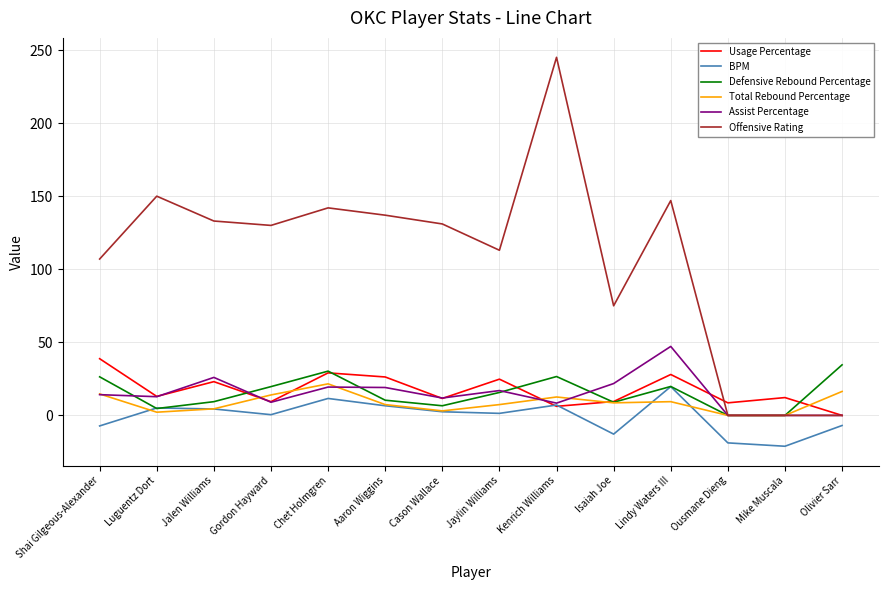

Is this an area chart (filled region under the line)?

No